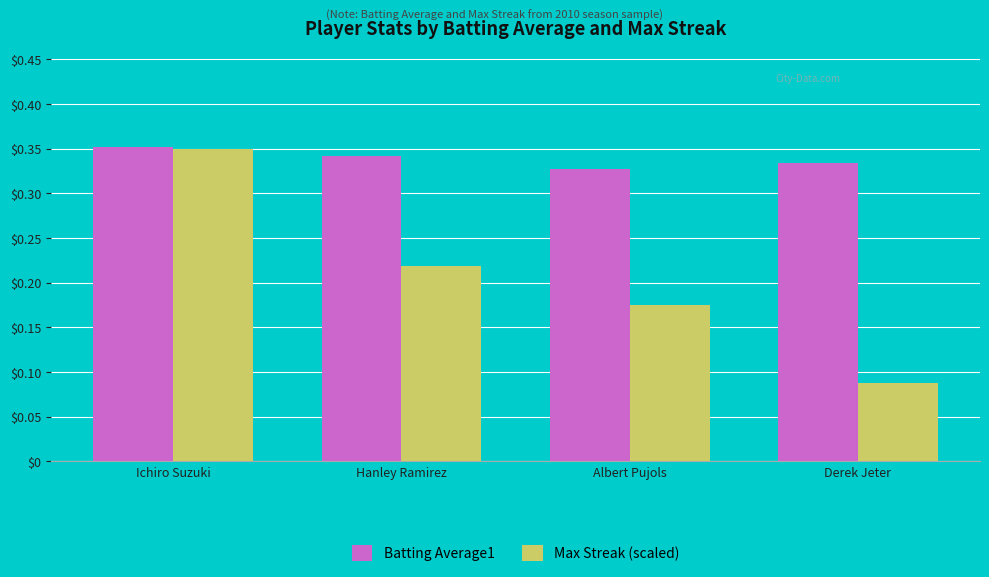

Which series has the largest total across all categories?

Batting Average1